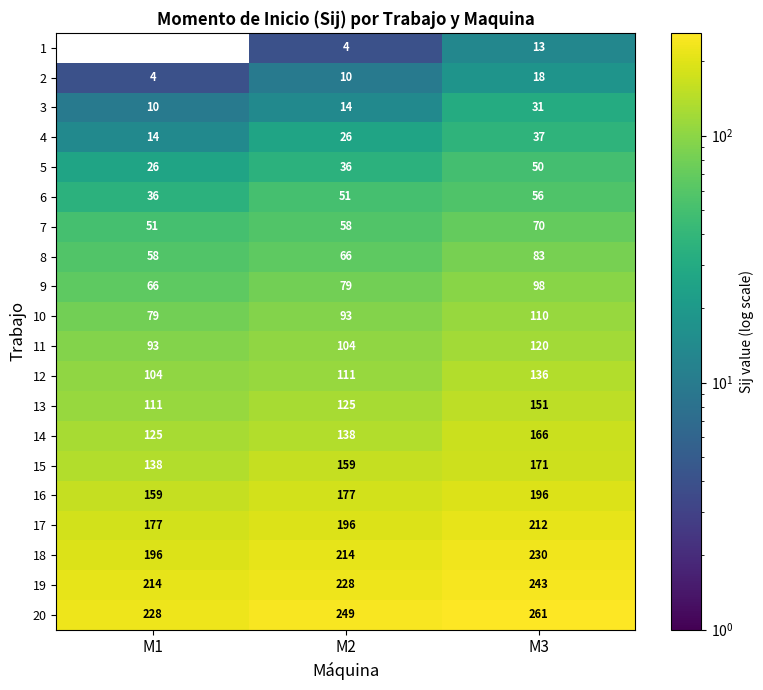

The value of 14 at M3 is 108. True or false?

False